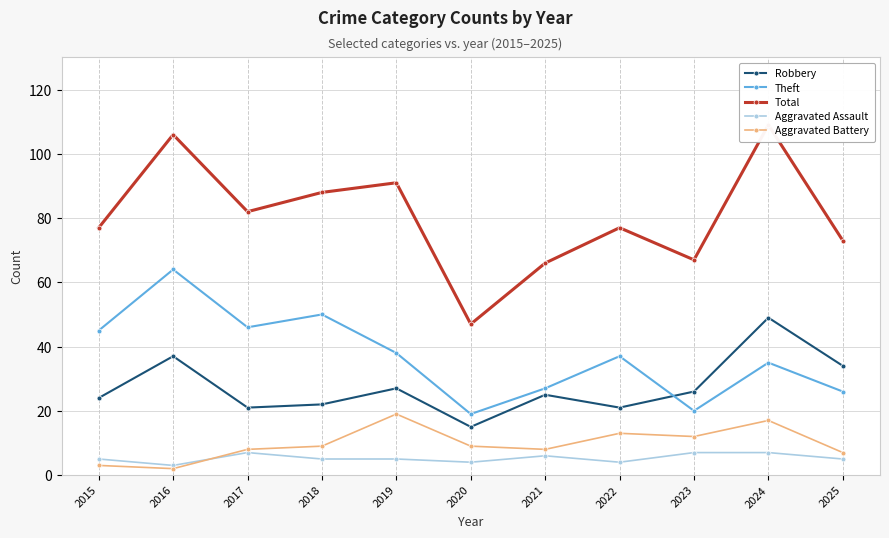

At how many categories does at least one series exceed 83?

4